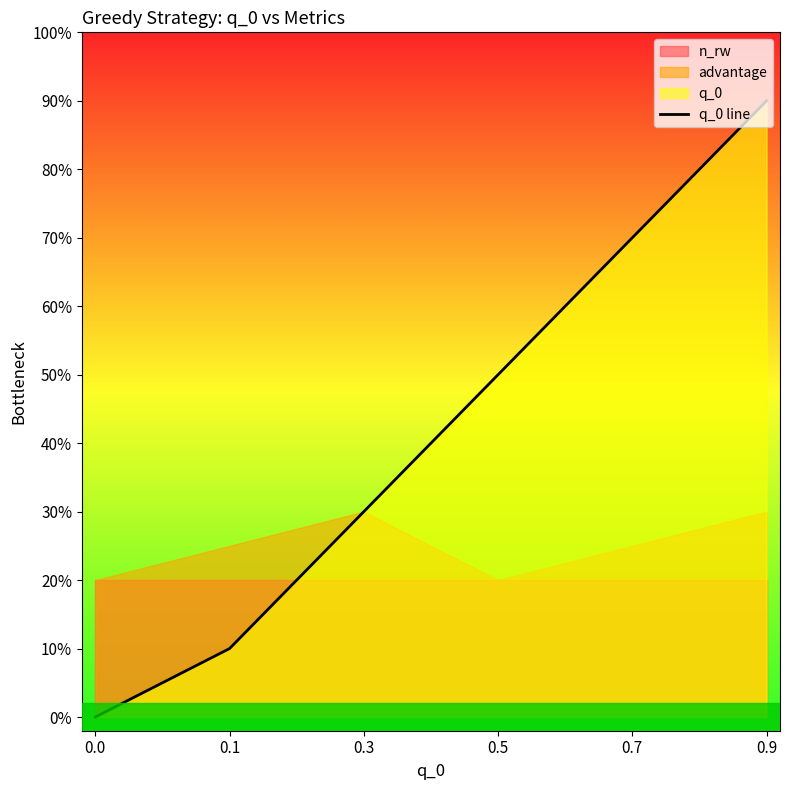

What is the average value?

0.4